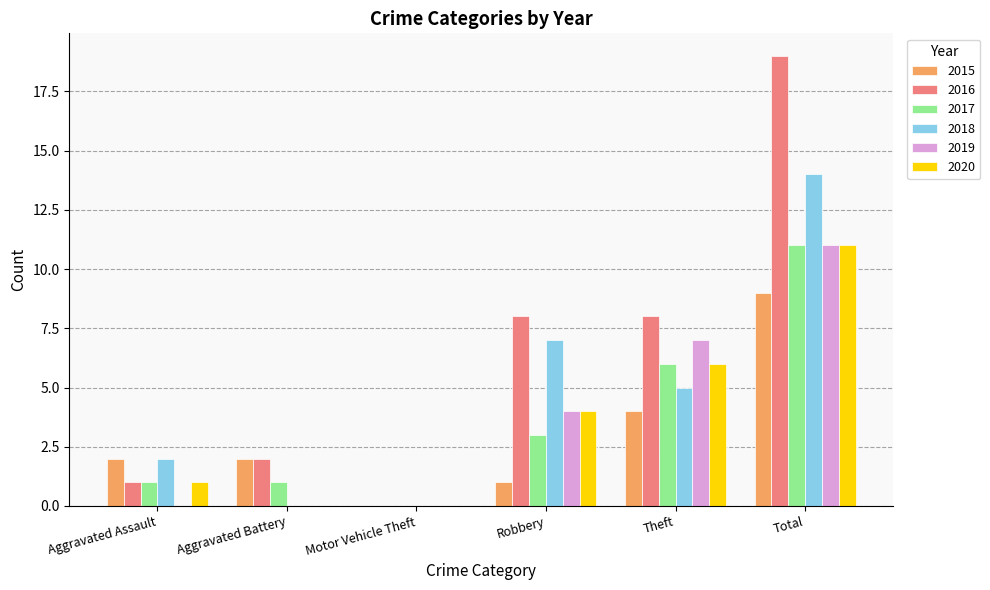

Reading left to right, extract all data points from this chart.

2015: Aggravated Assault=2	Aggravated Battery=2	Motor Vehicle Theft=0	Robbery=1	Theft=4	Total=9
2016: Aggravated Assault=1	Aggravated Battery=2	Motor Vehicle Theft=0	Robbery=8	Theft=8	Total=19
2017: Aggravated Assault=1	Aggravated Battery=1	Motor Vehicle Theft=0	Robbery=3	Theft=6	Total=11
2018: Aggravated Assault=2	Aggravated Battery=0	Motor Vehicle Theft=0	Robbery=7	Theft=5	Total=14
2019: Aggravated Assault=0	Aggravated Battery=0	Motor Vehicle Theft=0	Robbery=4	Theft=7	Total=11
2020: Aggravated Assault=1	Aggravated Battery=0	Motor Vehicle Theft=0	Robbery=4	Theft=6	Total=11